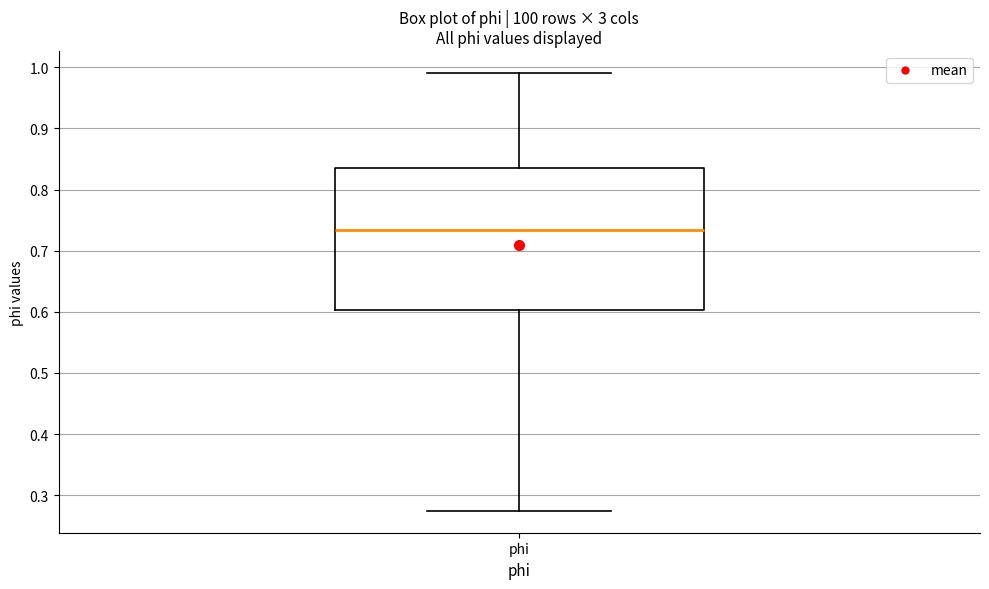

Where is the upper edge of the box for phi on the y-axis? The values are not printed on the chart, so give them approximately, as read against the axis.

0.84